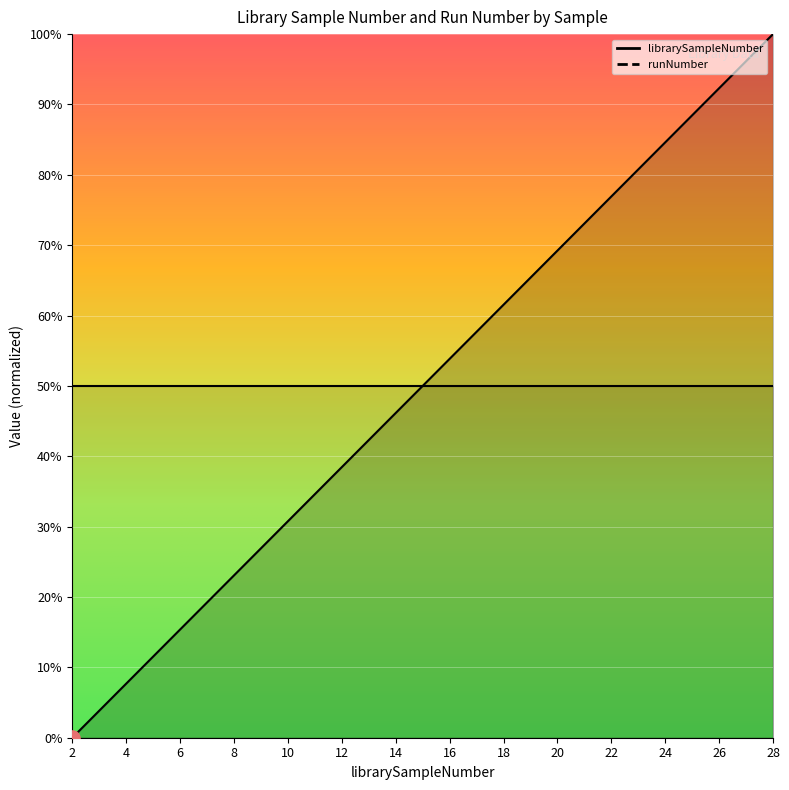

Approximately how many times larger is the value at 27 compared to 6?

6.2